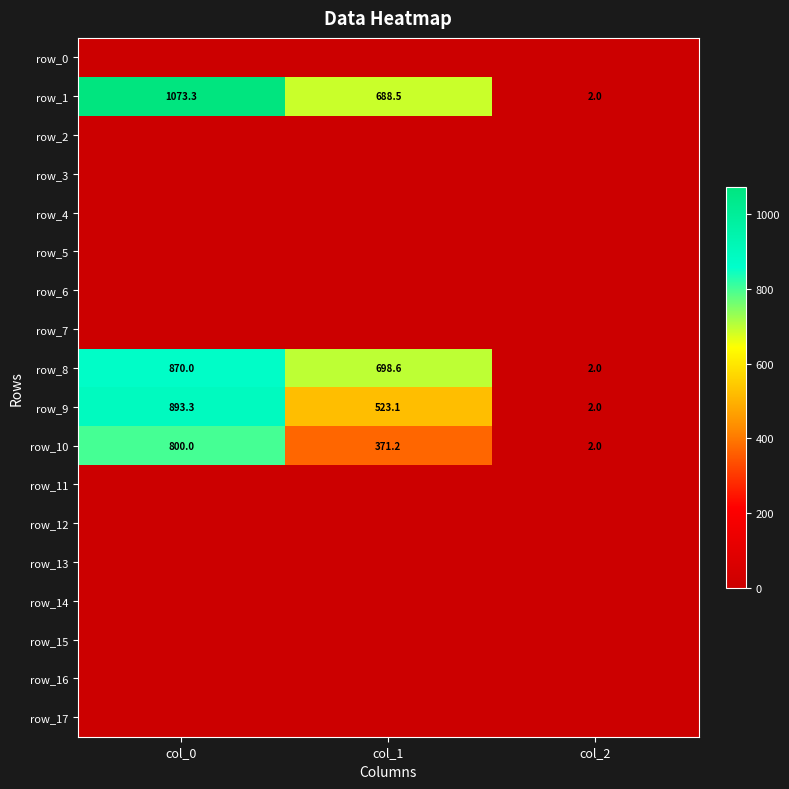

What is the total value across all series at col_2?

8.0